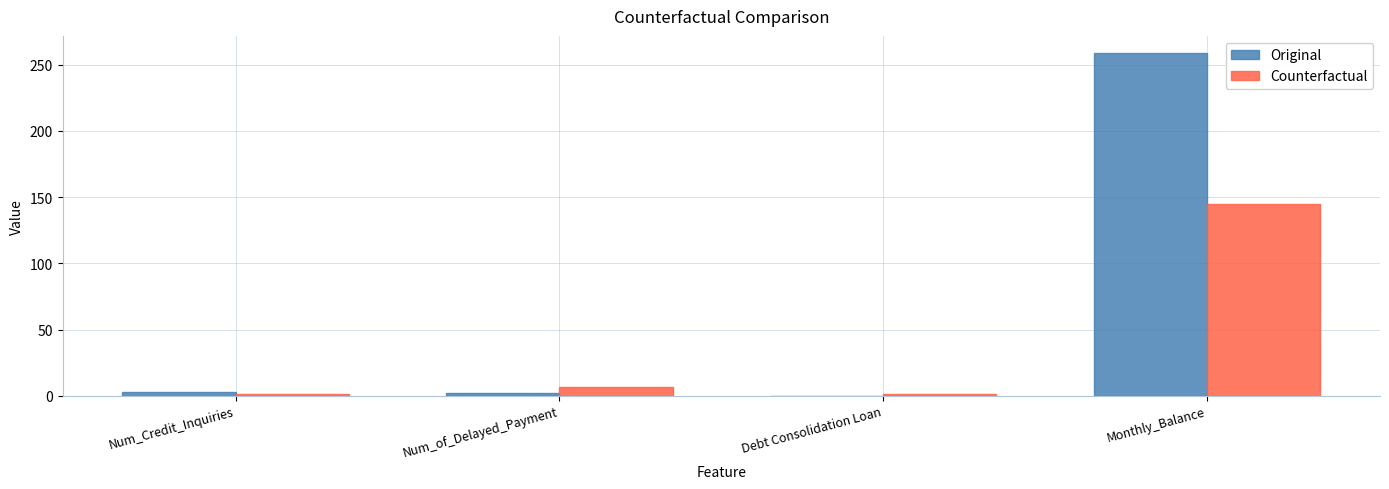

Is it true that Original equals 0.0 at Debt Consolidation Loan?

True